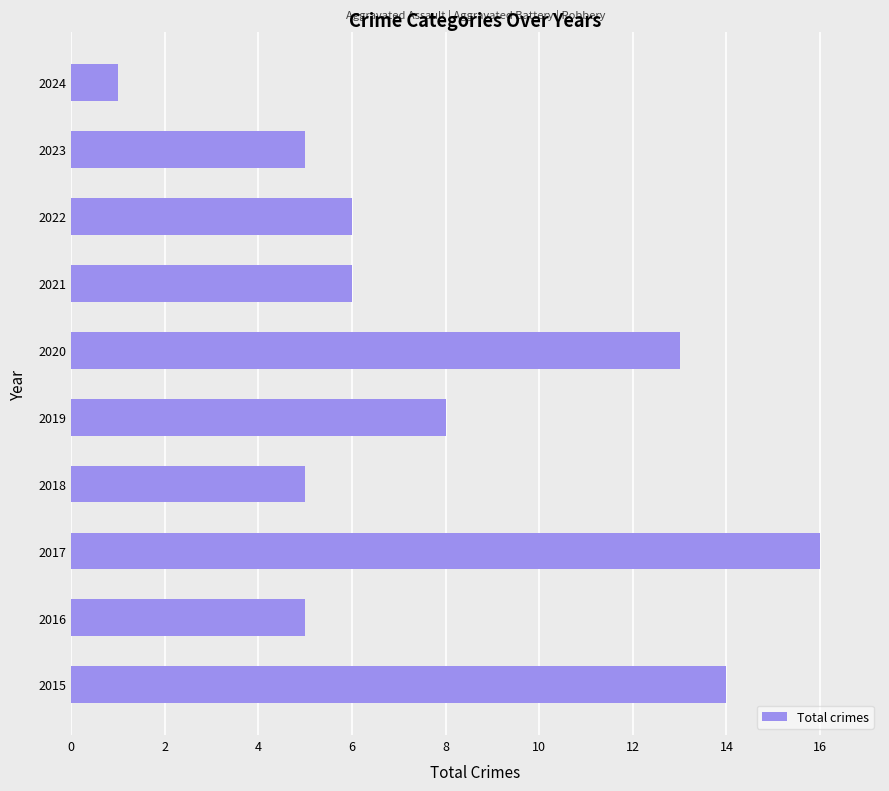

How many categories are shown in the chart?

10